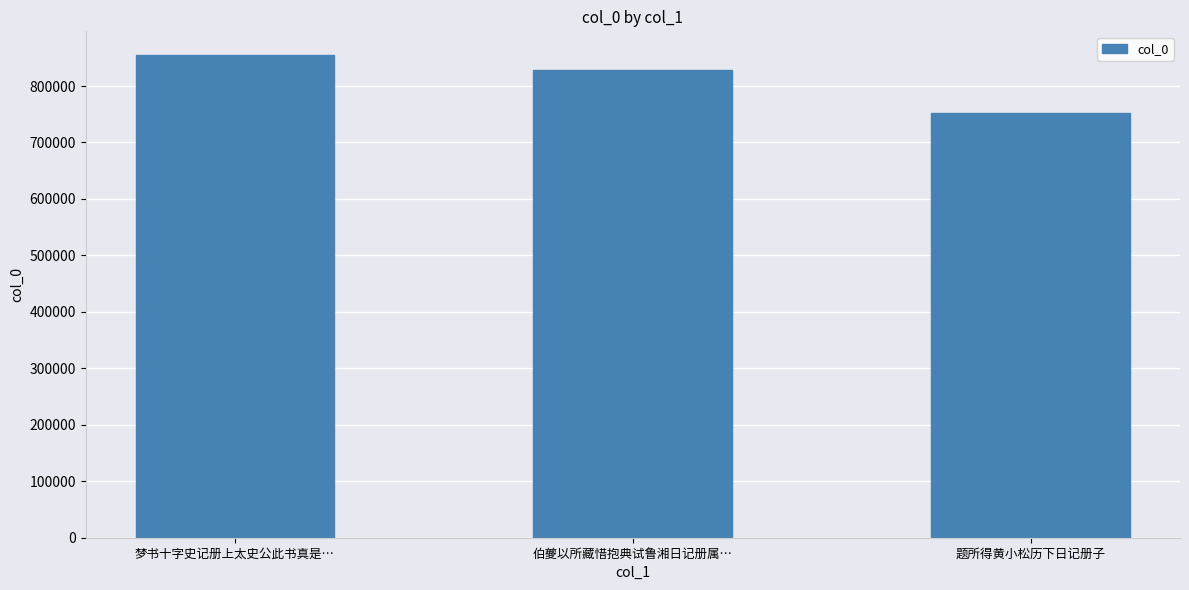

What is the difference between the maximum and minimum values?

102270